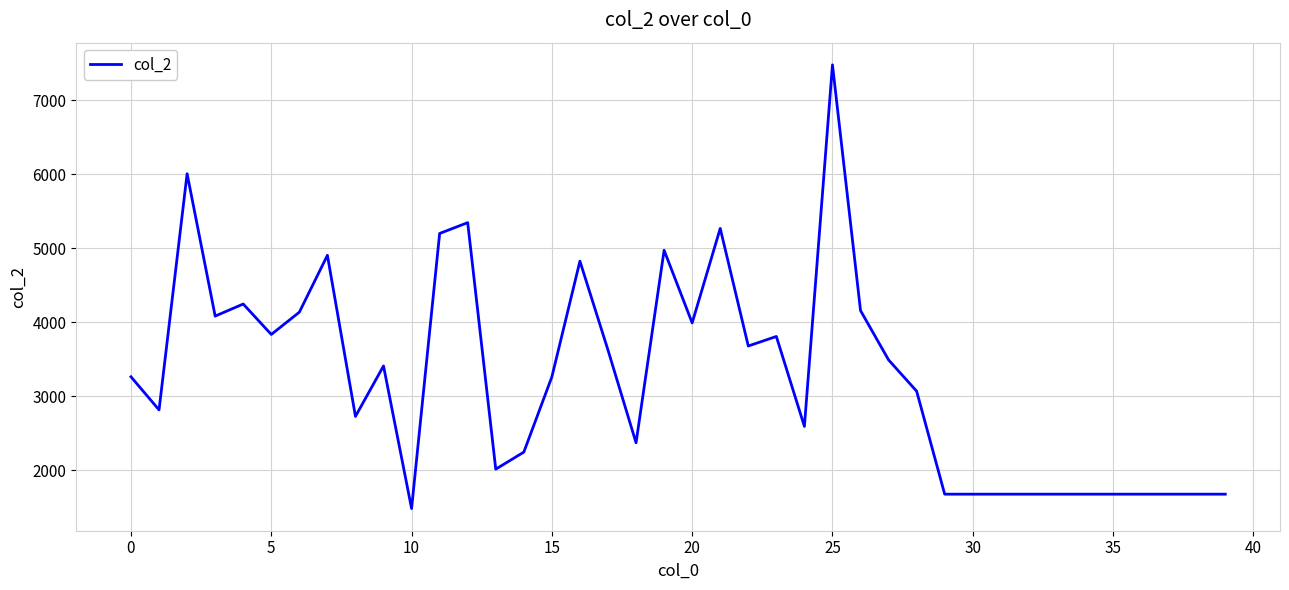

What is the difference between the maximum and minimum values?

5992